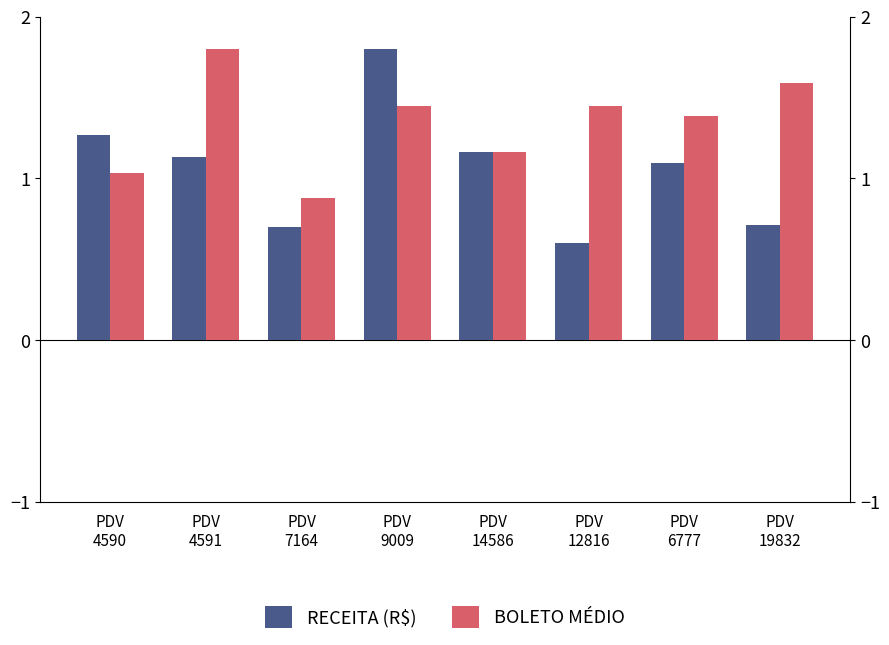

Rank the series by their maximum value, from highest to lowest.

RECEITA (R$), BOLETO MÉDIO